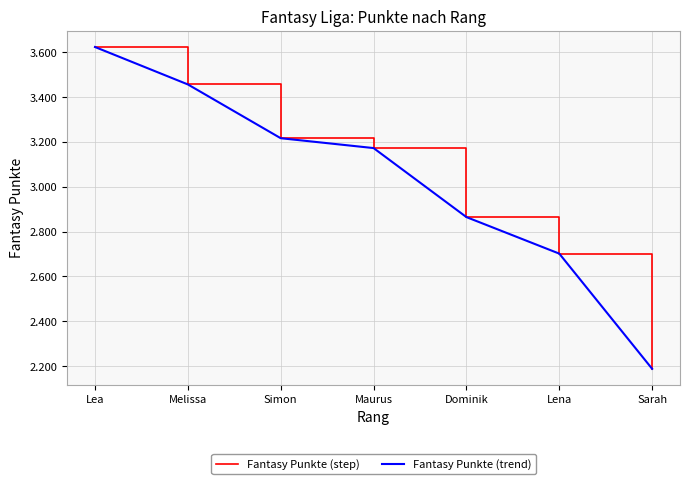

Reading left to right, list all the values displayed in this chart.

Fantasy Punkte (step): Lea=3624	Melissa=3457	Simon=3217	Maurus=3173	Dominik=2865	Lena=2702	Sarah=2188
Fantasy Punkte (trend): Lea=3624	Melissa=3457	Simon=3217	Maurus=3173	Dominik=2865	Lena=2702	Sarah=2188